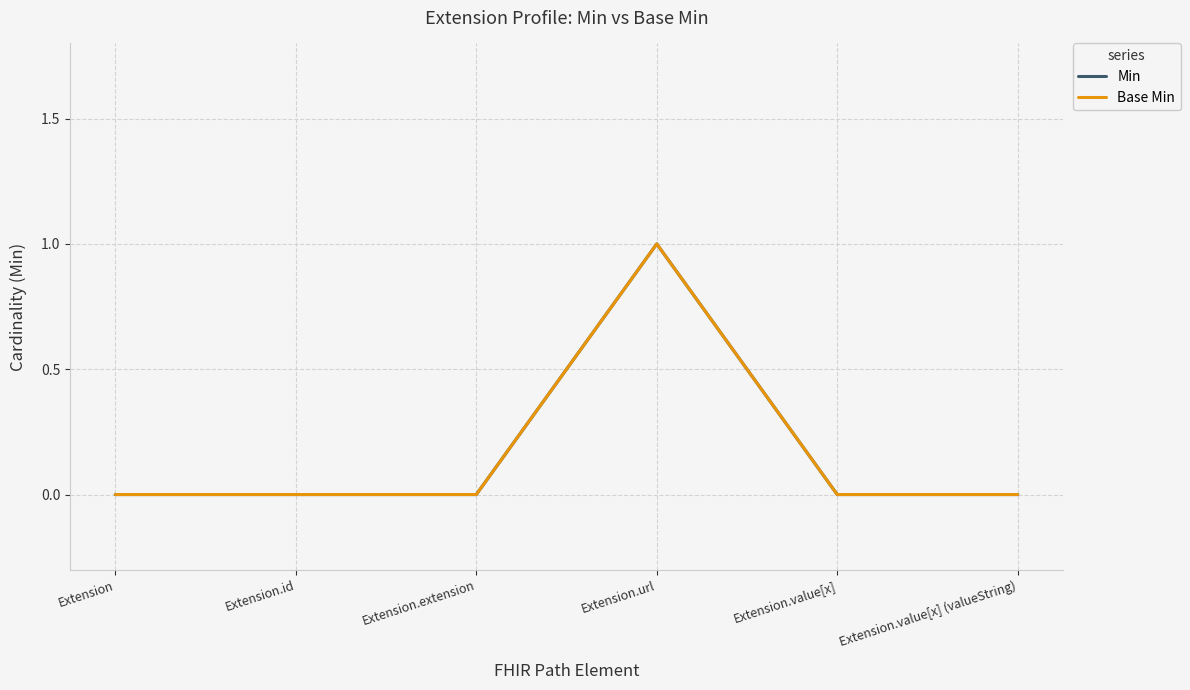

Which series has the largest total across all categories?

Min